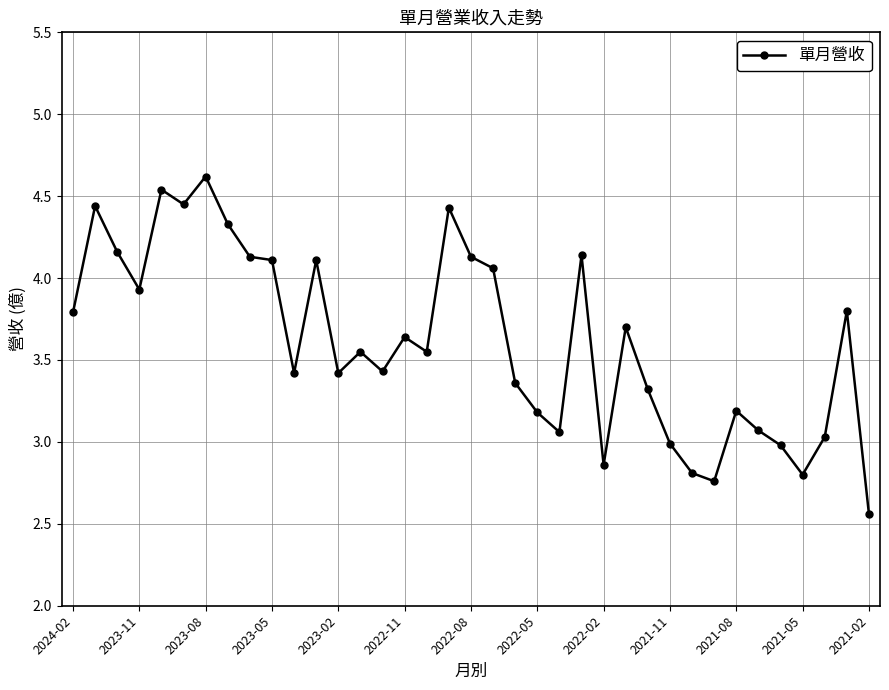

What is the difference between the second highest and second lowest values?

1.8